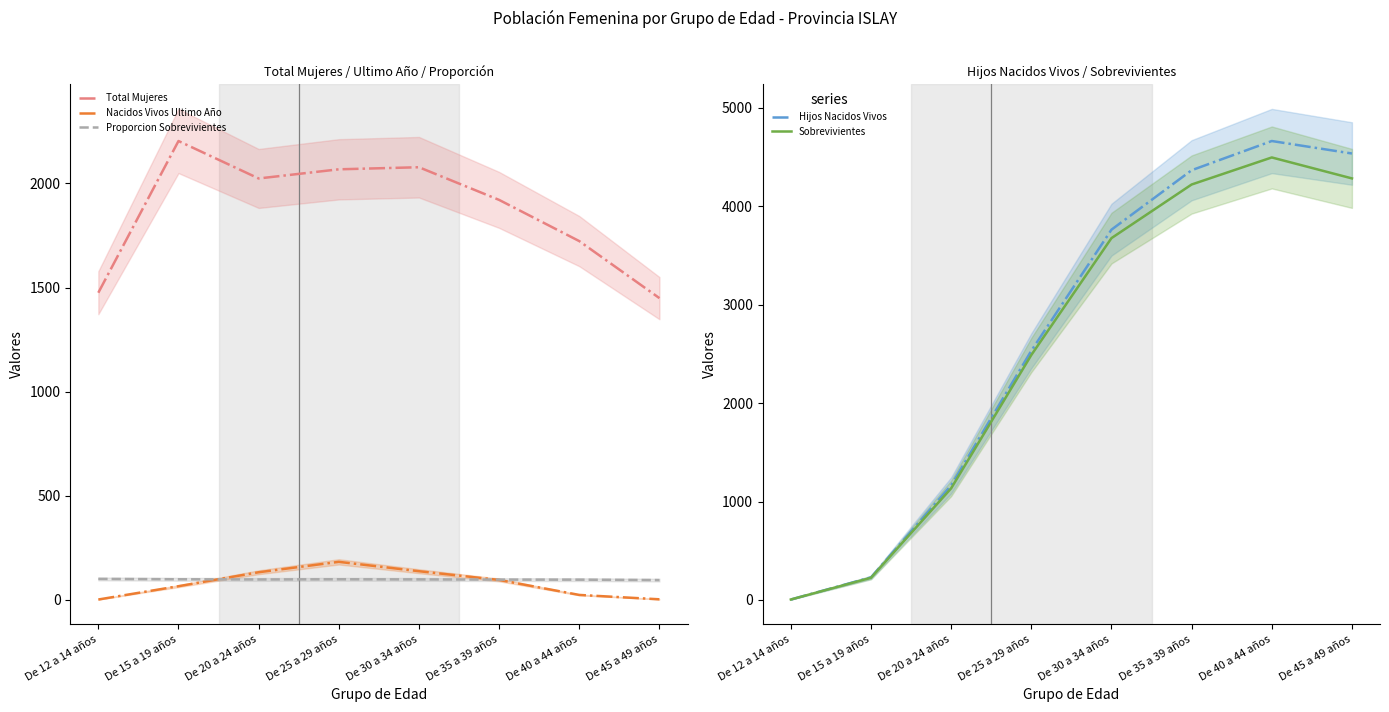

Rank the categories by Proporcion Sobrevivientes value from lowest to highest.

De 45 a 49 años, De 40 a 44 años, De 35 a 39 años, De 20 a 24 años, De 30 a 34 años, De 15 a 19 años, De 25 a 29 años, De 12 a 14 años